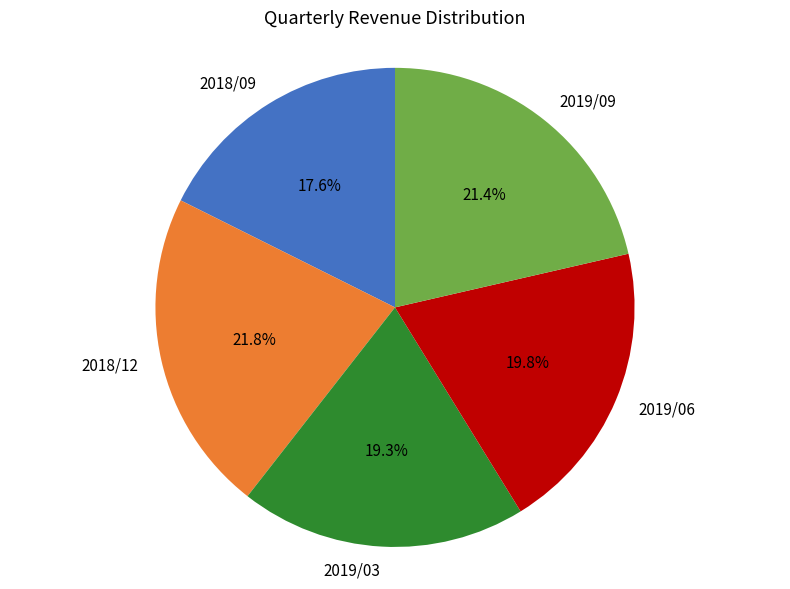

How many segments does this pie chart have?

5